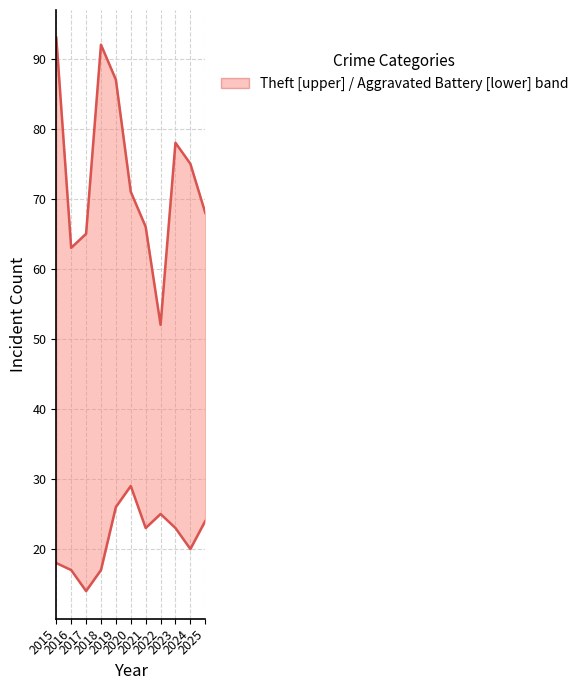

How many data points does each series have?

11